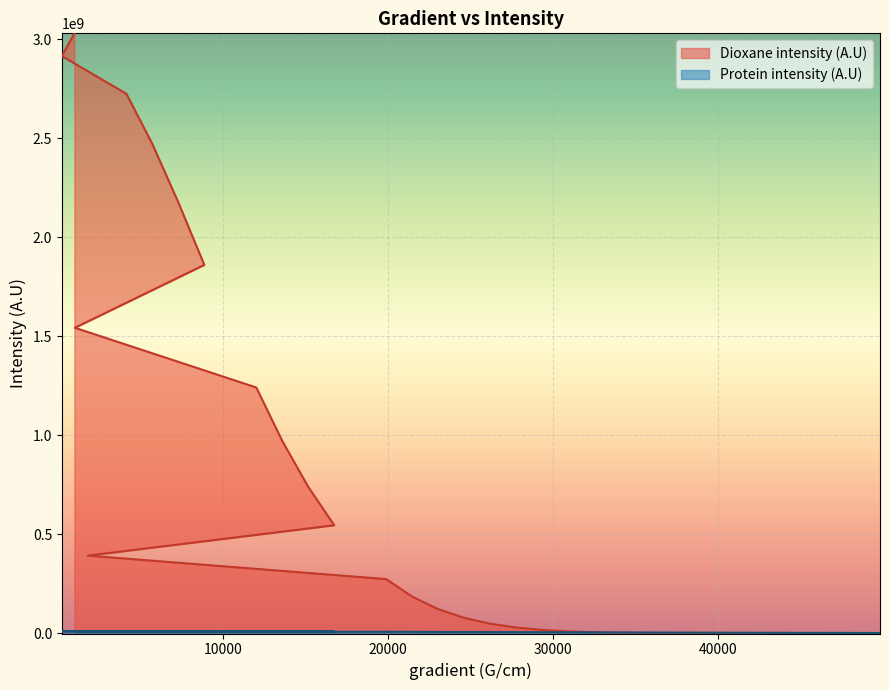

What is the difference between the maximum and minimum values in the Protein intensity (A.U) series?

8676960